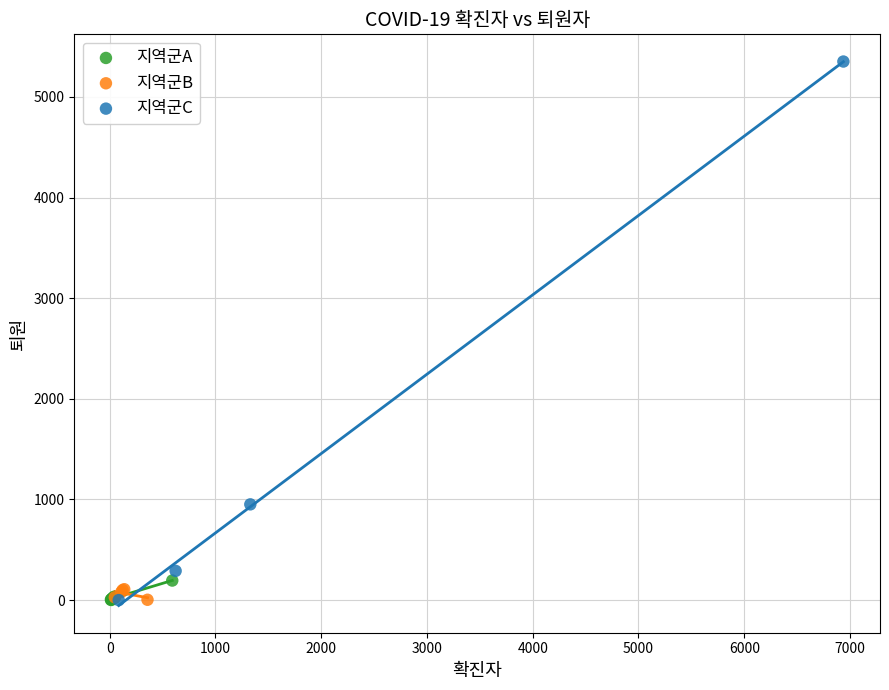

Which series has the largest Y range (max minus min)?

지역군C